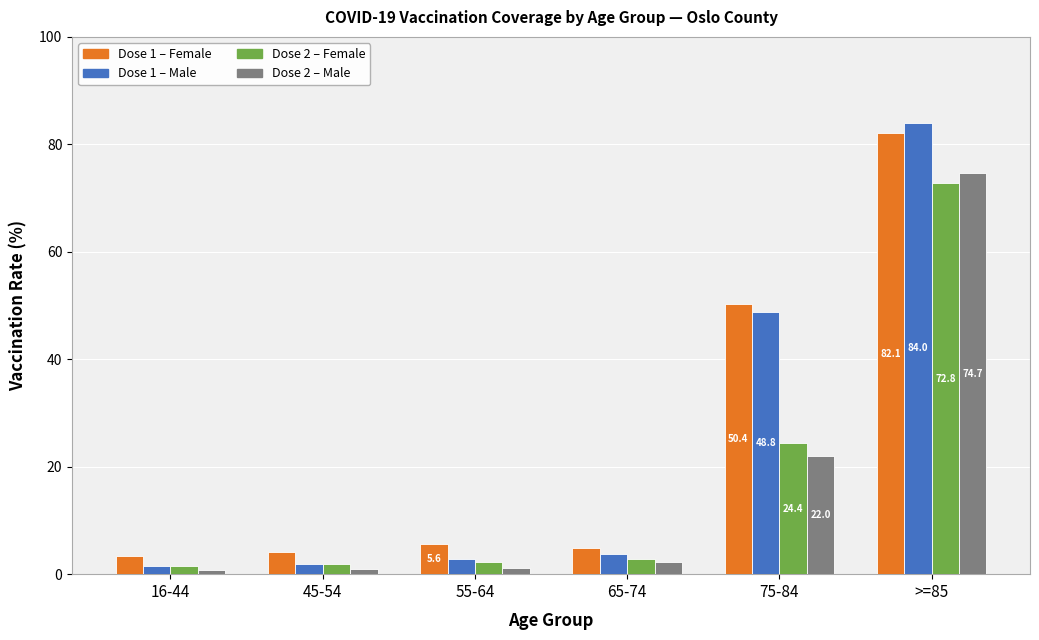

What is the difference between the second highest and minimum values in the Dose 1 – Female series?

47.0